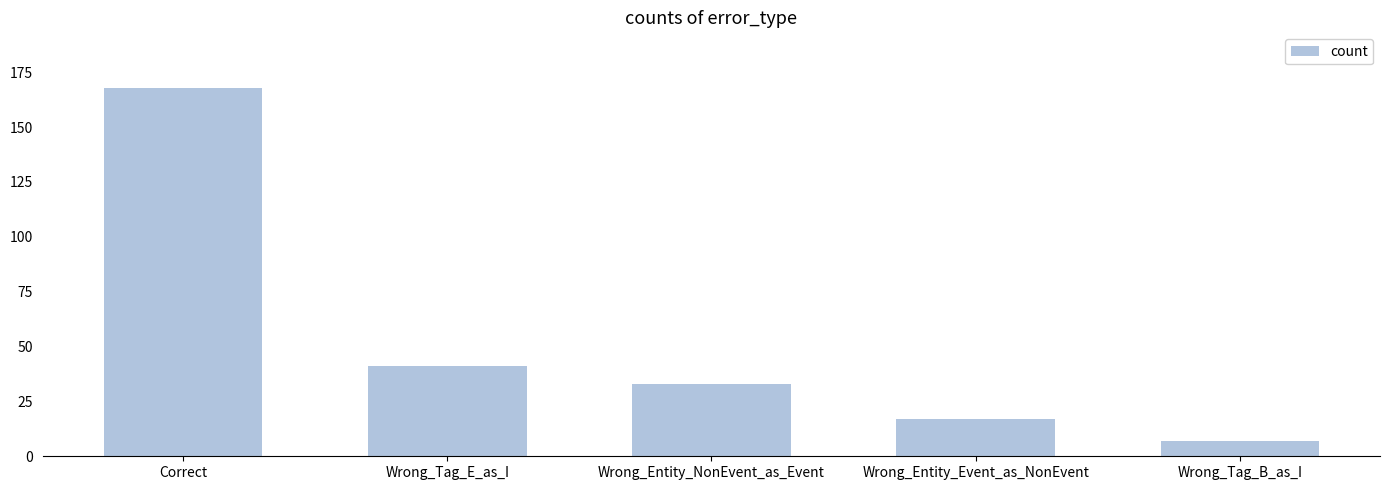

What is the average value?

53